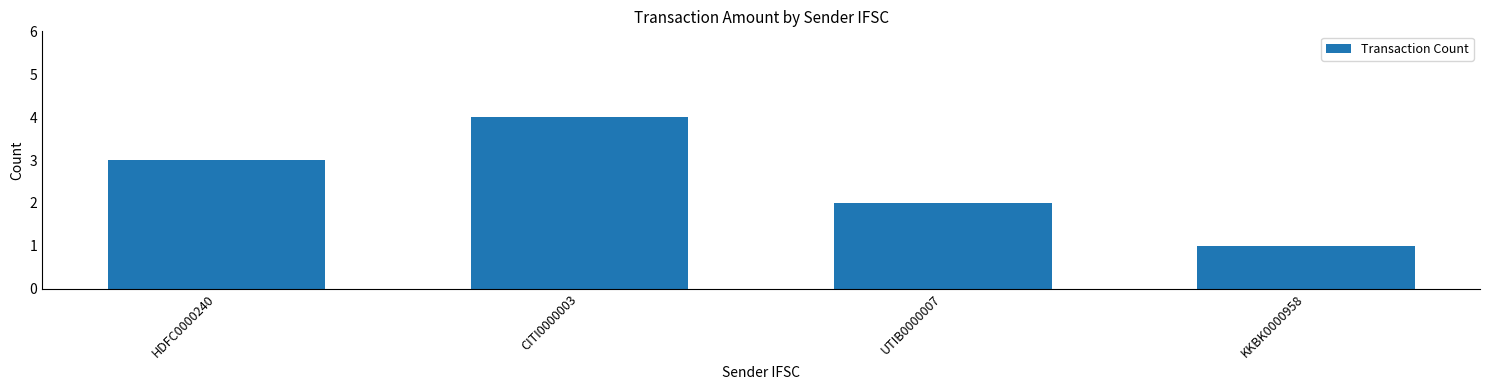

What is the approximate value at HDFC0000240?

3